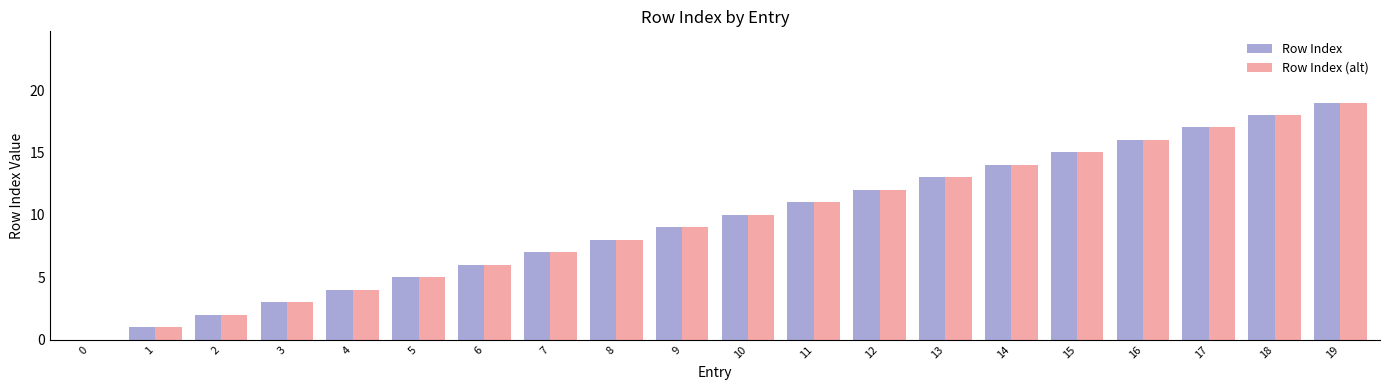

What is the sum of all Row Index (alt) values?

190